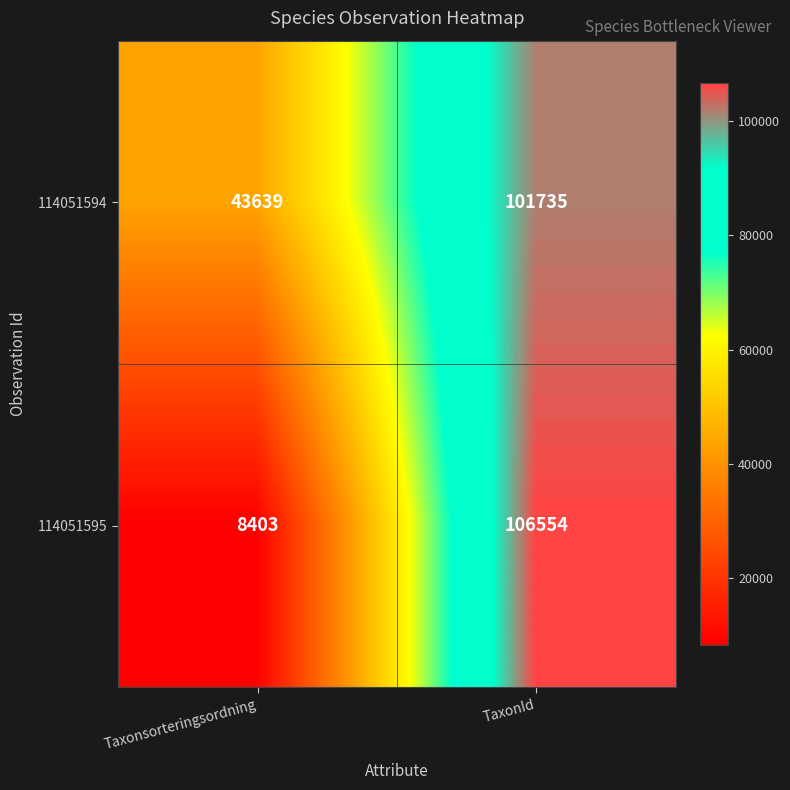

What is the sum of all 114051594 values?

145374